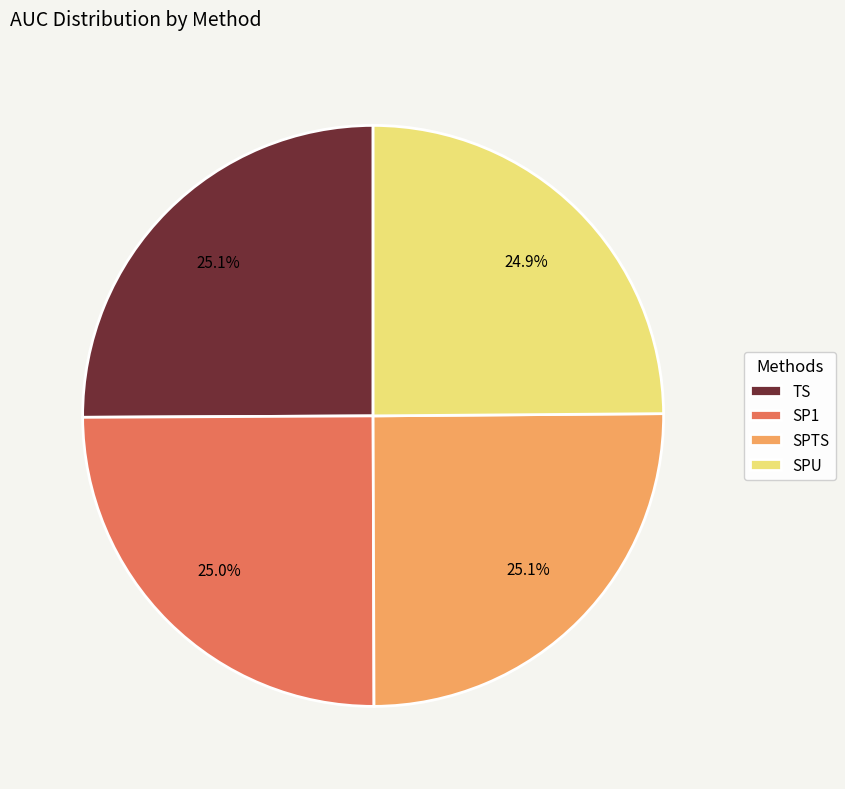

Does TS represent more than half of the total?

No